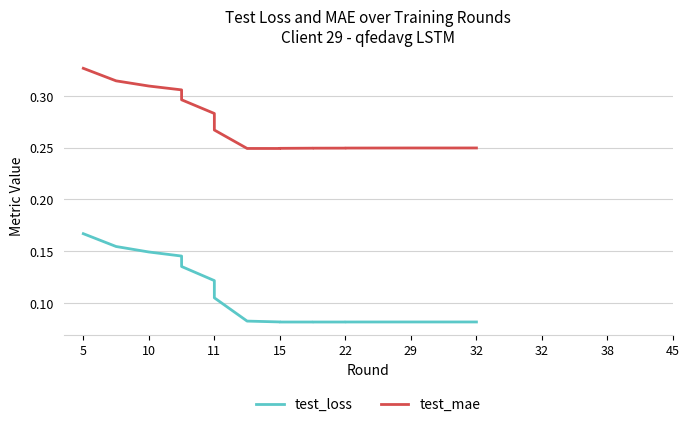

Reading left to right, what are all the values shown in this chart?

test_loss: 0.2	0.2	0.1	0.1	0.1	0.1	0.1	0.1	0.1	0.1	0.1	0.1	0.1	0.1	0.1	0.1	0.1	0.1	0.1	0.1
test_mae: 0.3	0.3	0.3	0.3	0.3	0.3	0.3	0.2	0.2	0.2	0.2	0.2	0.2	0.2	0.2	0.2	0.2	0.2	0.2	0.2